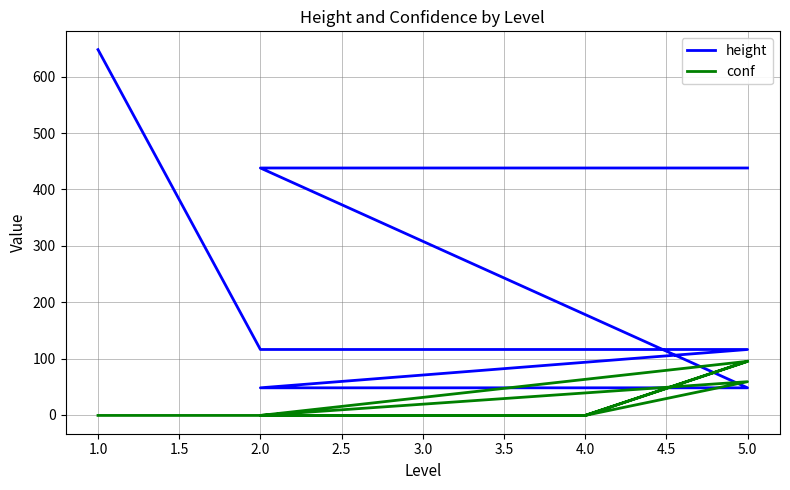

What is the smallest value displayed?

-1.0